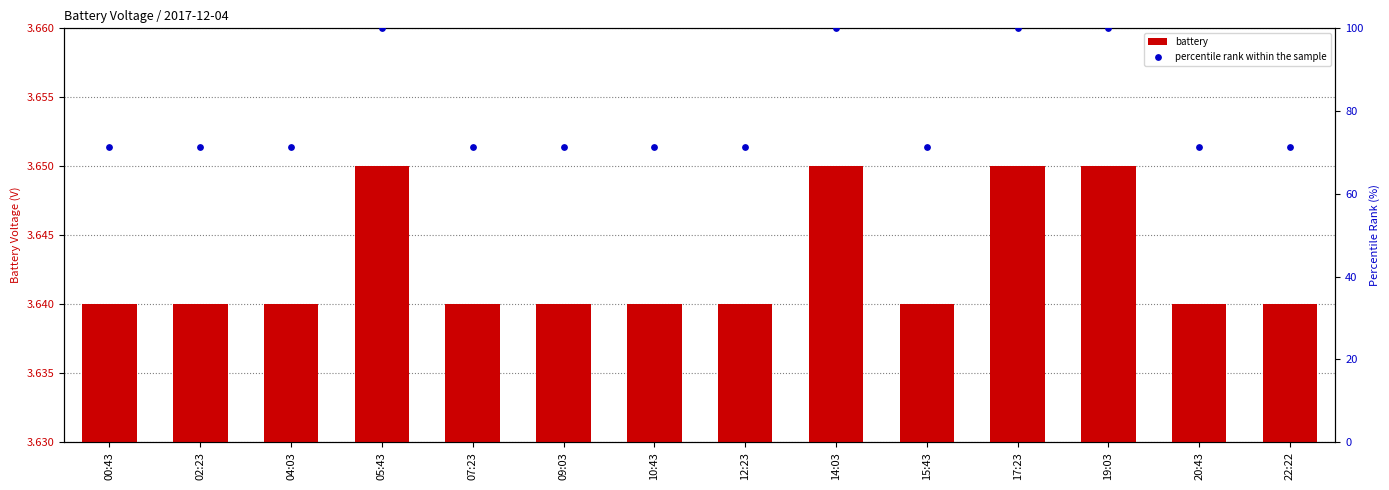

At how many categories does at least one series exceed 97?

4